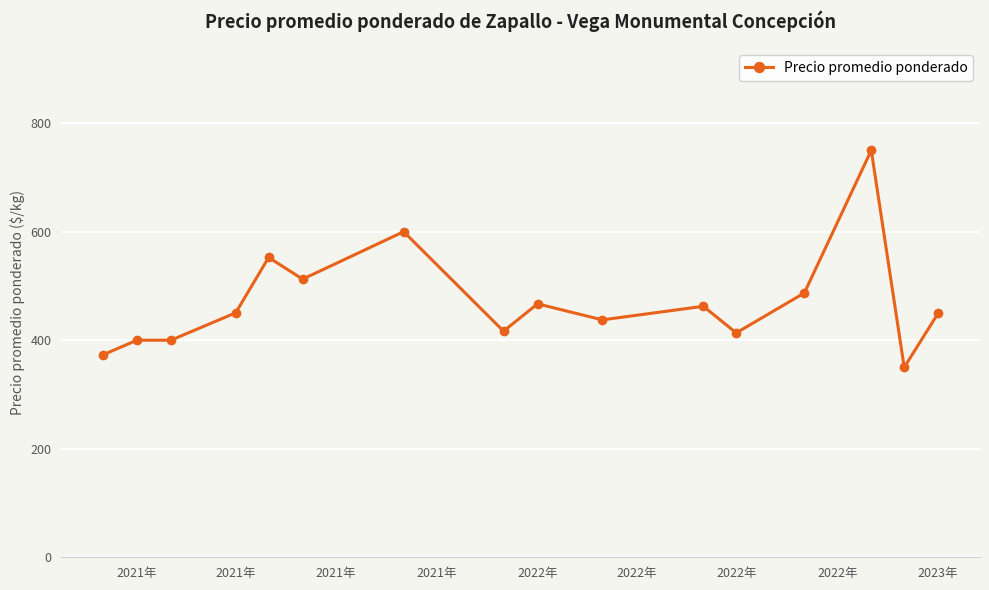

What is the value of the 14th point from the left?

750.0